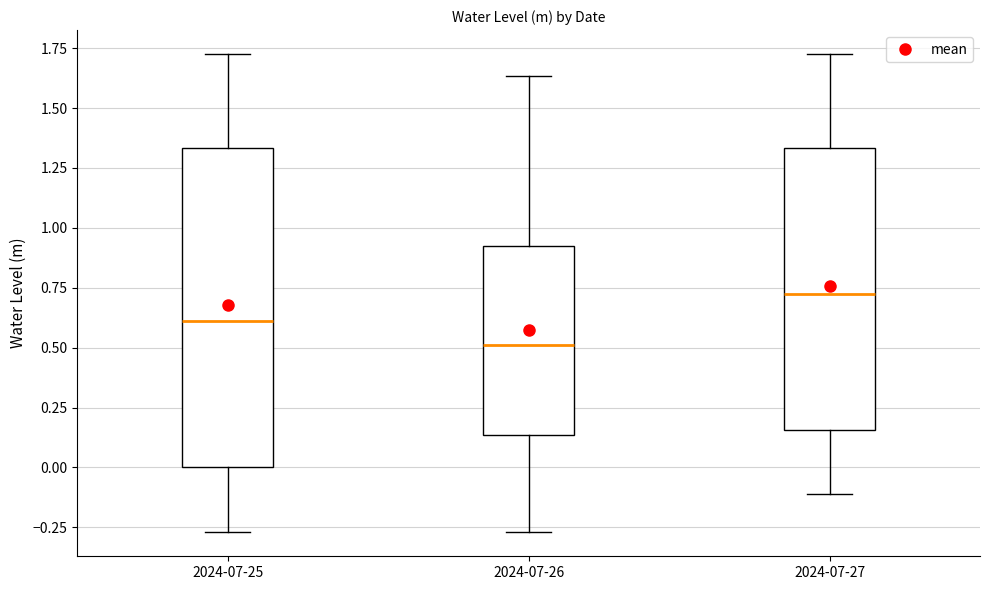

Reading left to right, transcribe this box plot: for each box, give where its median line is, the range the box spans, and where its two whiskers end, as read against the y-axis. The values are not printed on the chart, so give them approximately, as read against the axis.

2024-07-25: median 0.60, box 0.00 to 1.35, whiskers -0.25 to 1.75
2024-07-26: median 0.50, box 0.15 to 0.95, whiskers -0.25 to 1.65
2024-07-27: median 0.70, box 0.15 to 1.35, whiskers -0.10 to 1.75